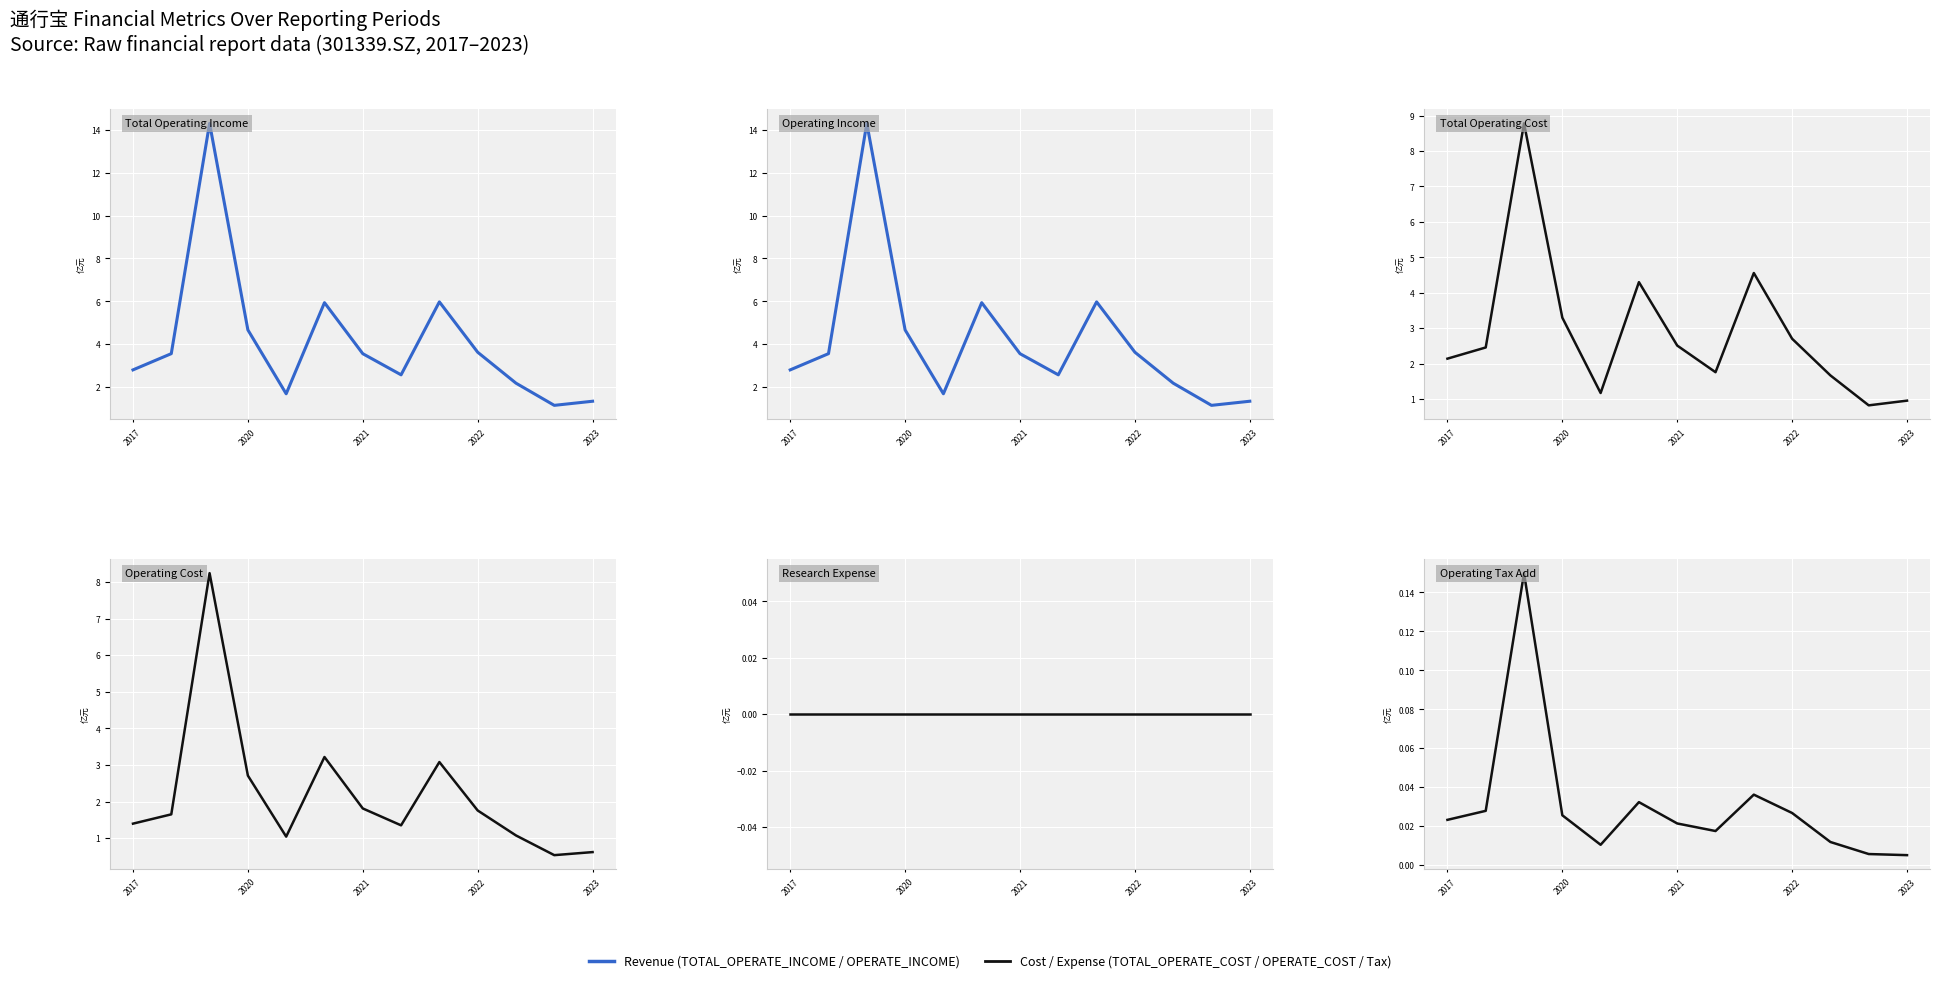

Which category has the lowest value across all series?

2017